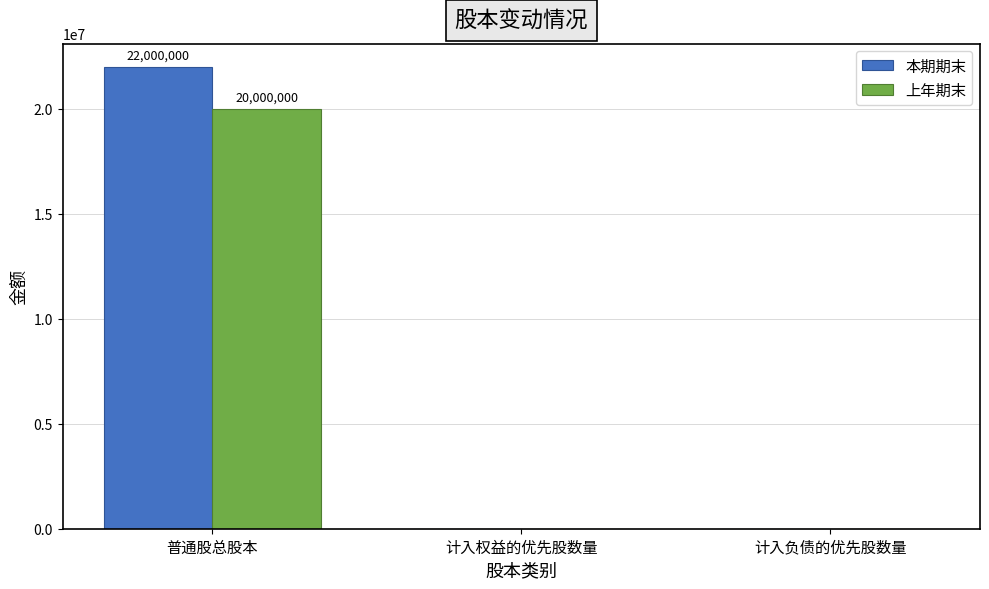

Count the 本期期末 values in the range 0 to 22000000.

3